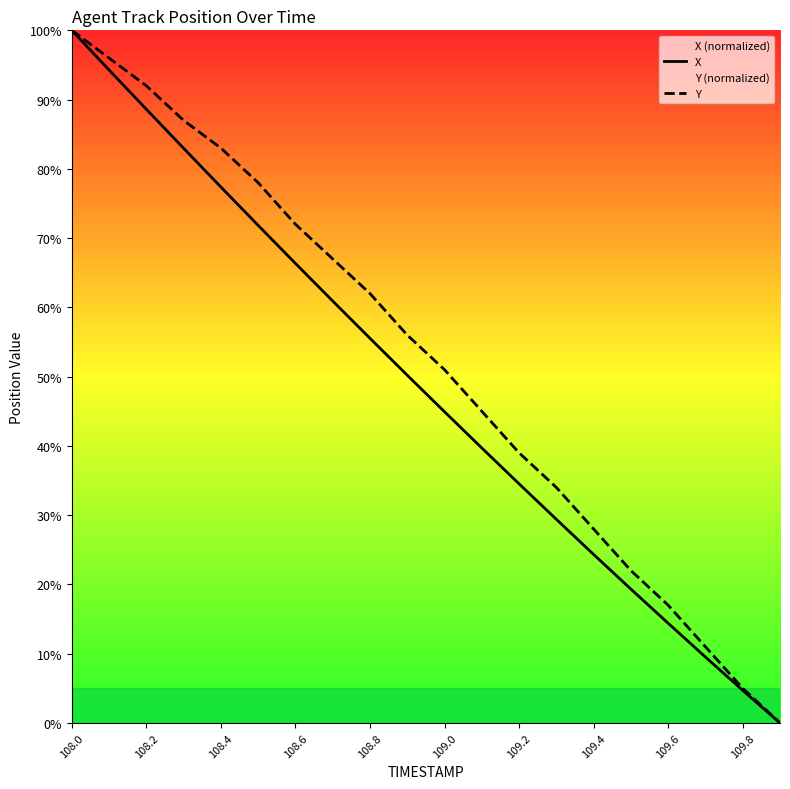

True or false: Y has more than 0 interior local peaks.

False